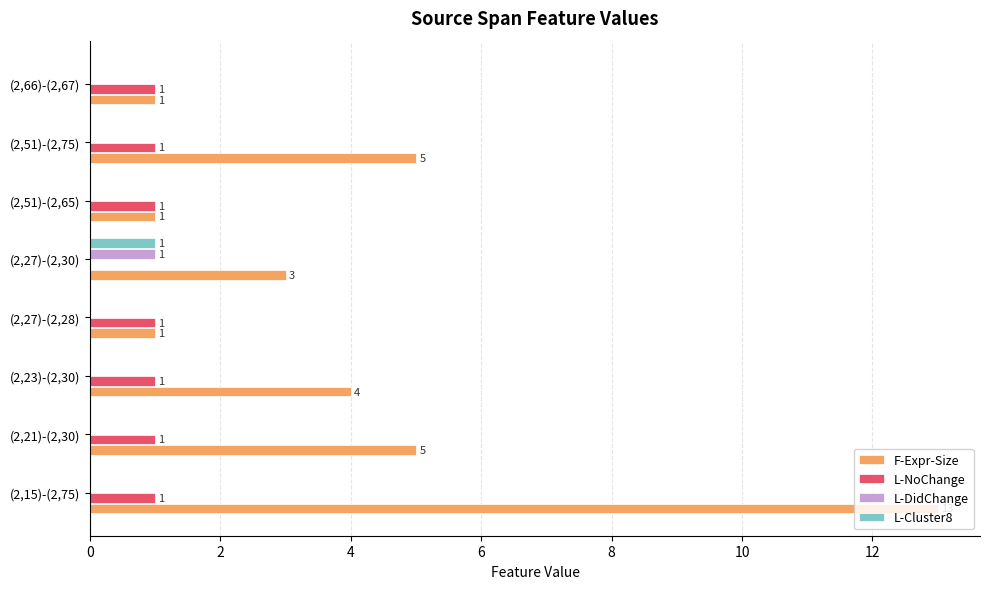

Where is L-NoChange nearest to the value 0?

(2,27)-(2,30)